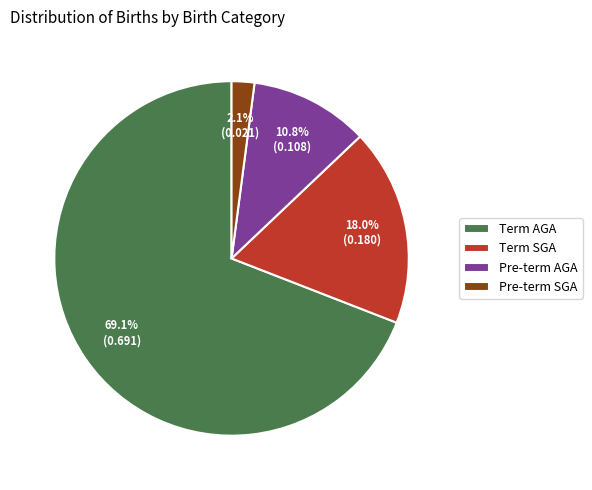

Does any single category account for the majority?

Yes